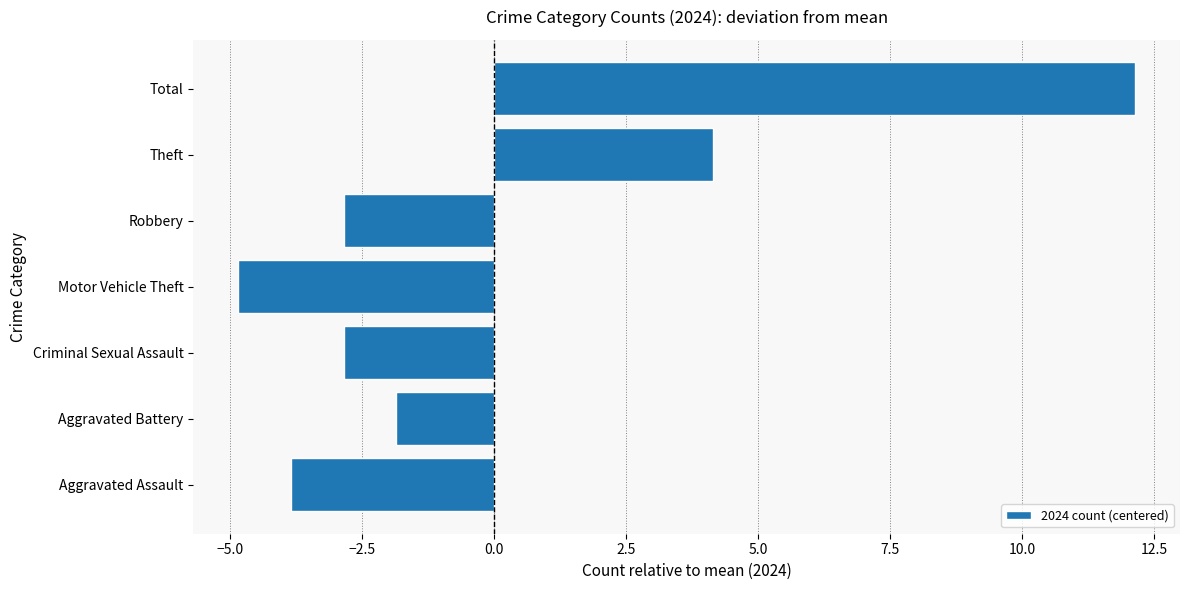

True or false: the data shows 6.8 at Theft.

False